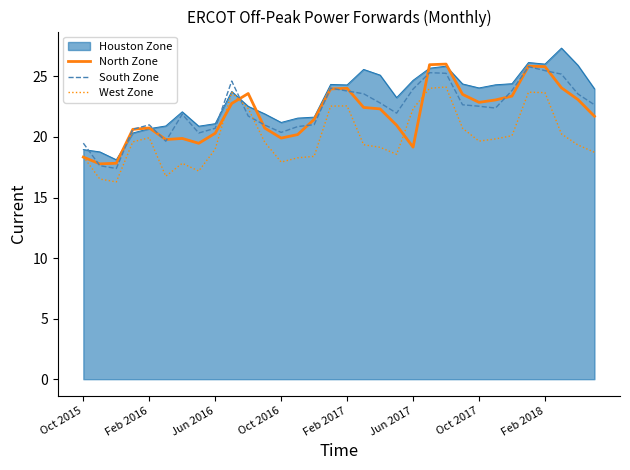

What is the greatest value displayed?

27.3